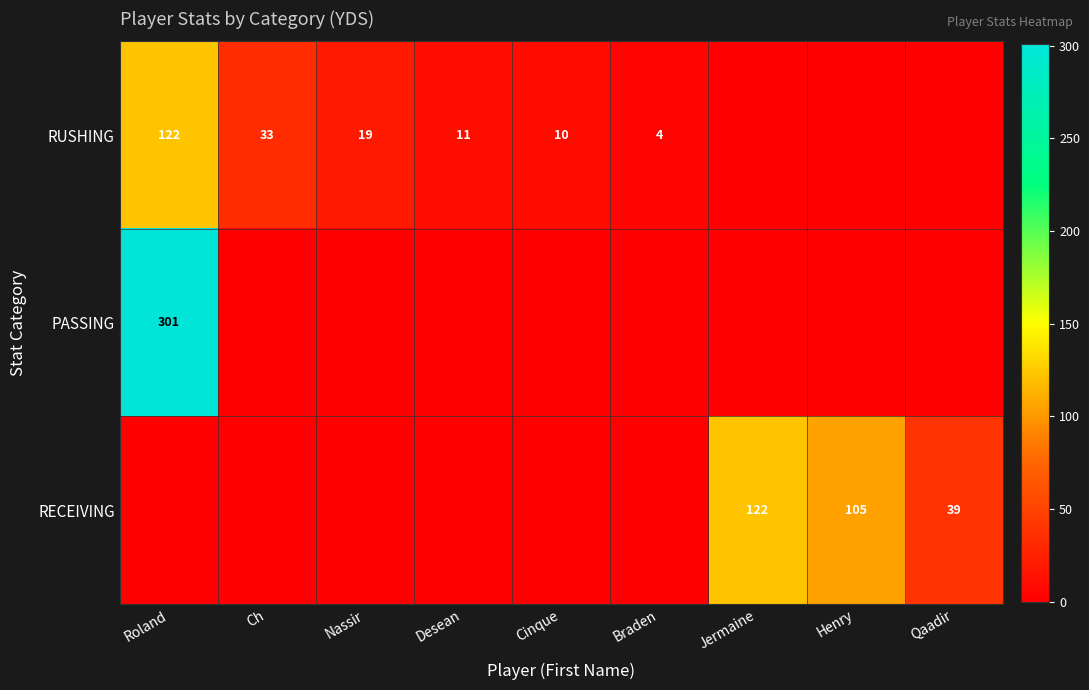

True or false: RUSHING has a value of 13 at Nassir.

False